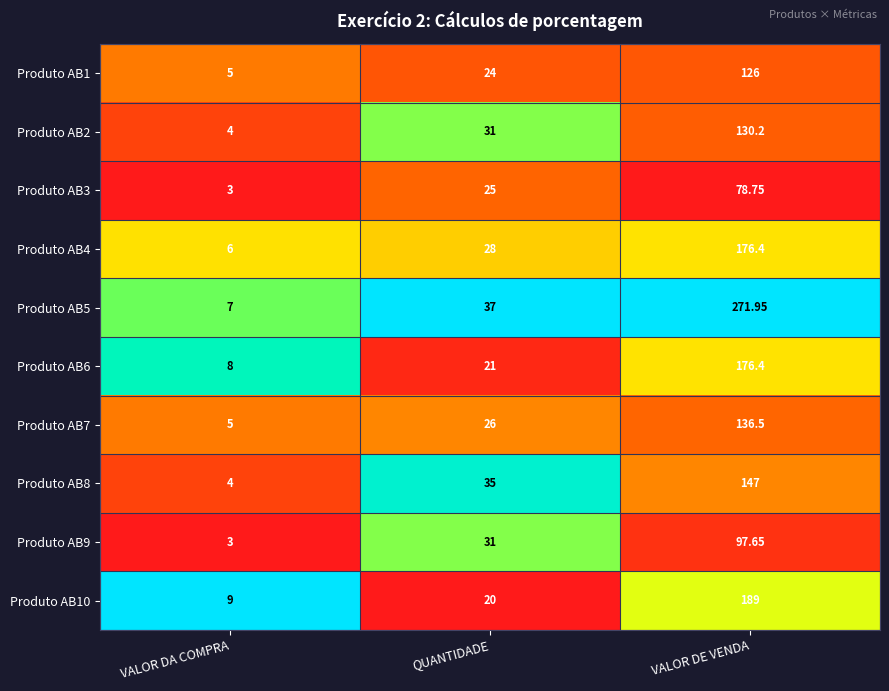

At which label is Produto AB10 closest to 99?

QUANTIDADE